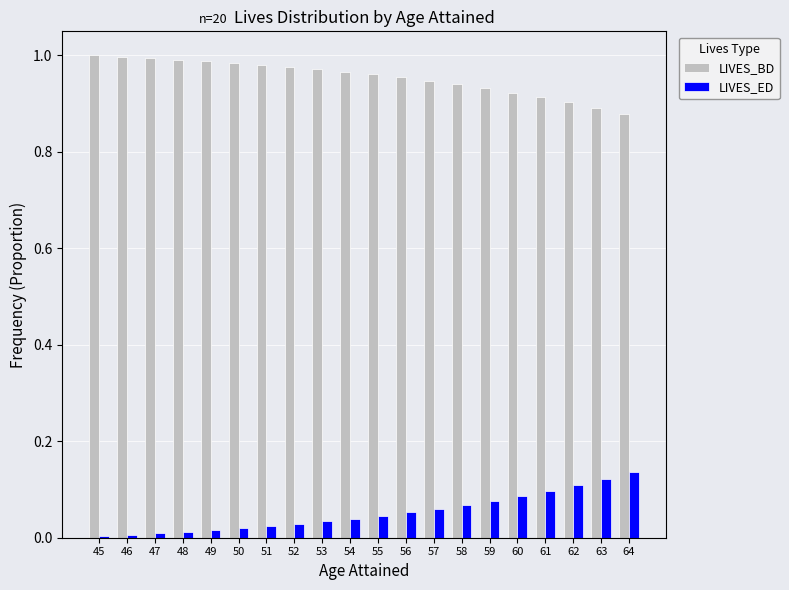

Does the chart contain stacked bars?

No